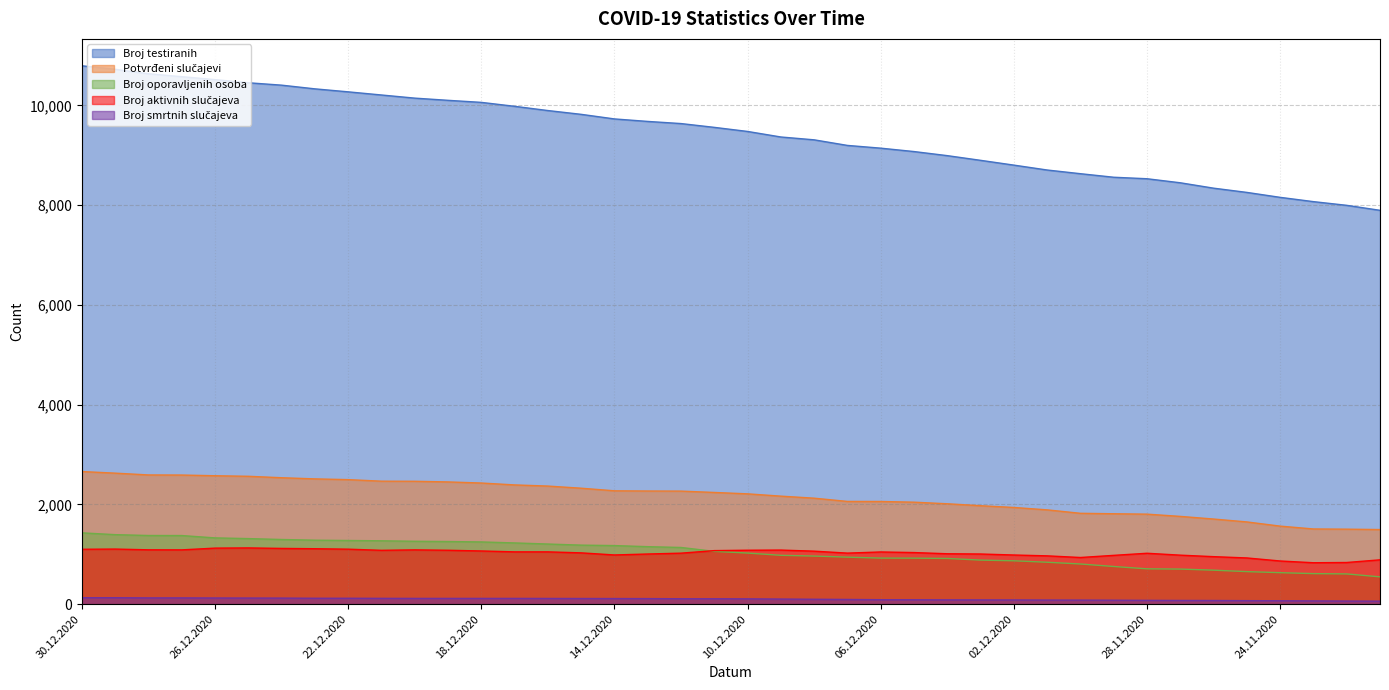

Does the chart display data point markers on the line(s)?

No